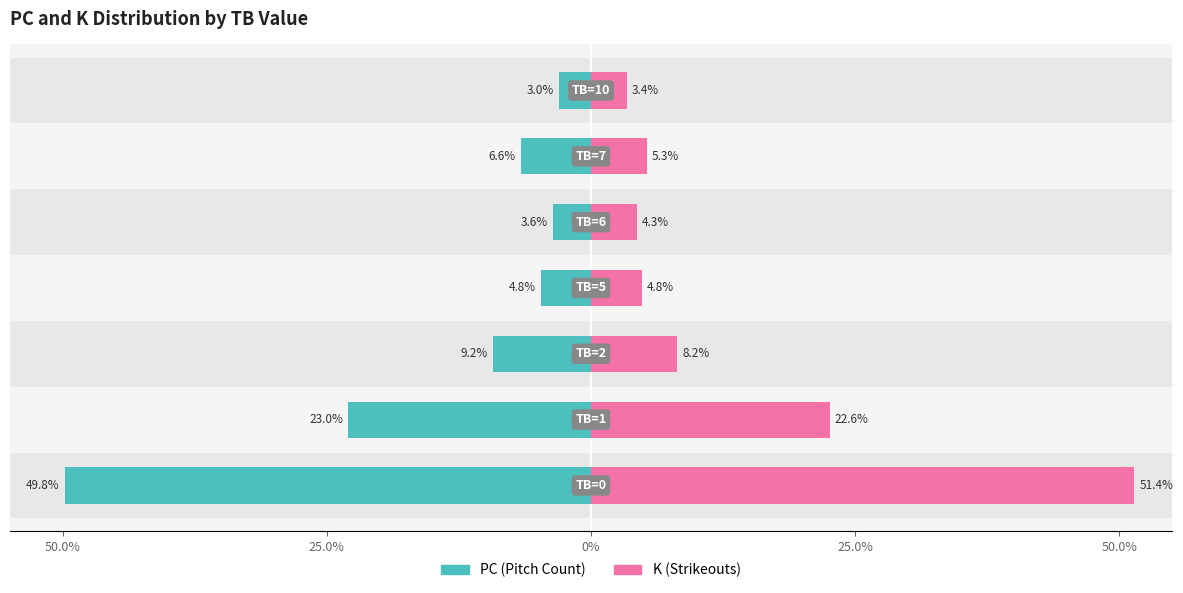

Rank the series by their maximum value, from highest to lowest.

K (Strikeouts), PC (Pitch Count)